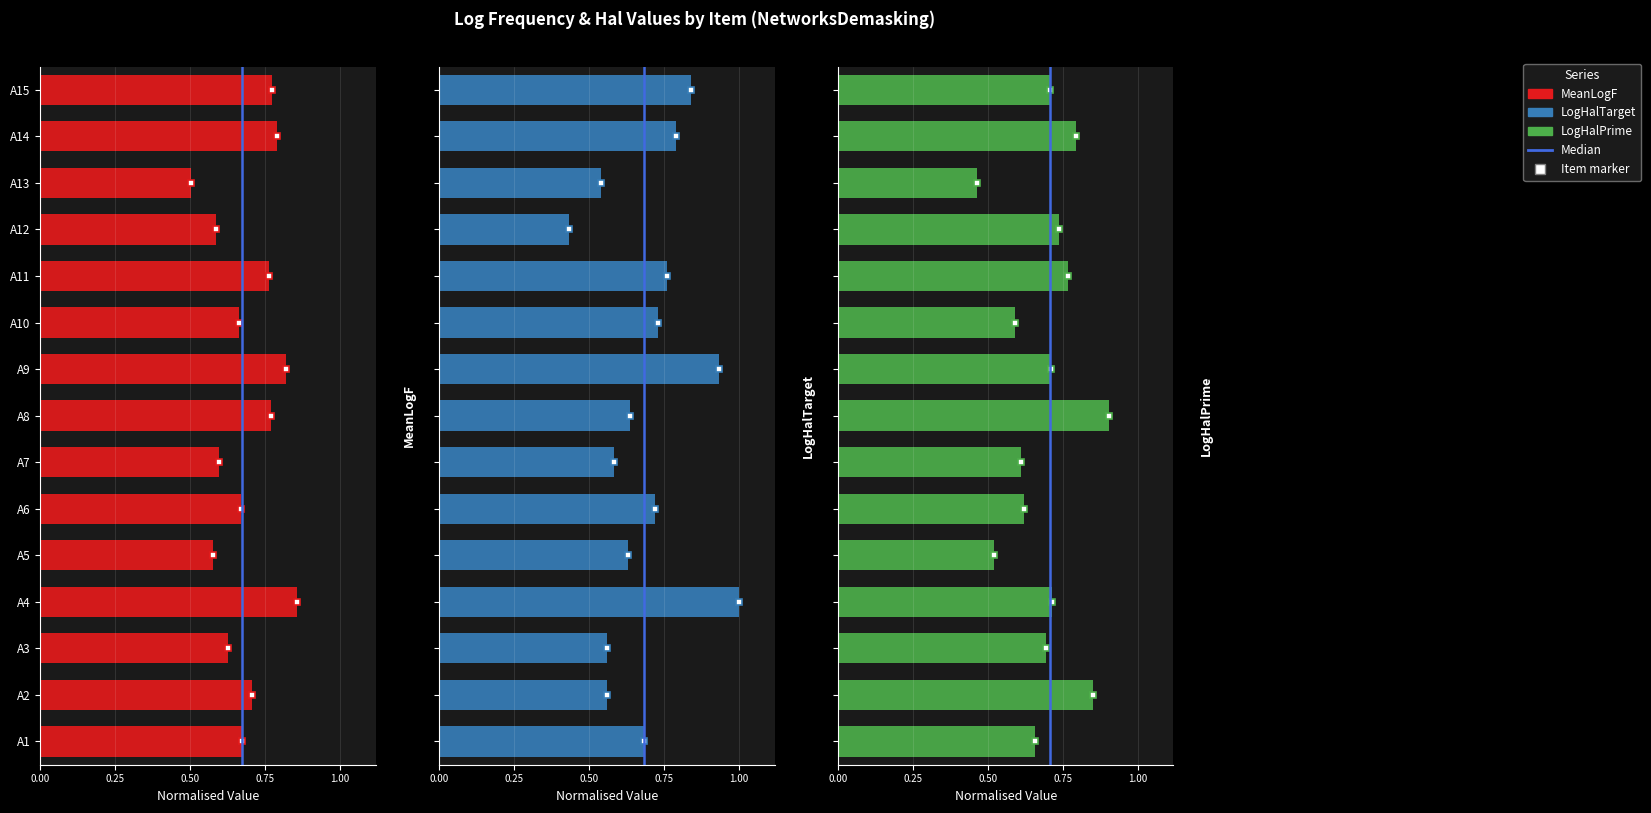

What position from the left is 7?

8